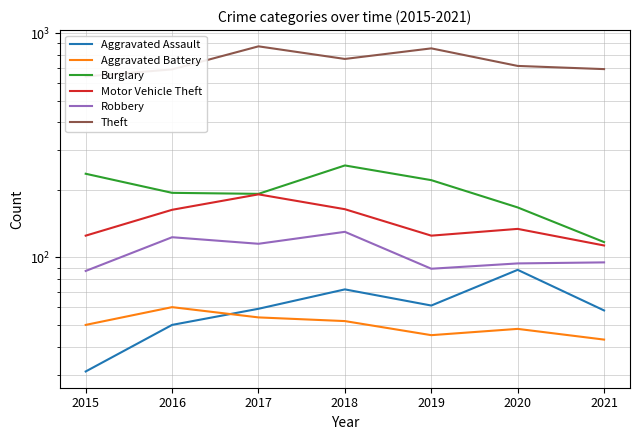

At which category is the sum across all series the highest?

2017